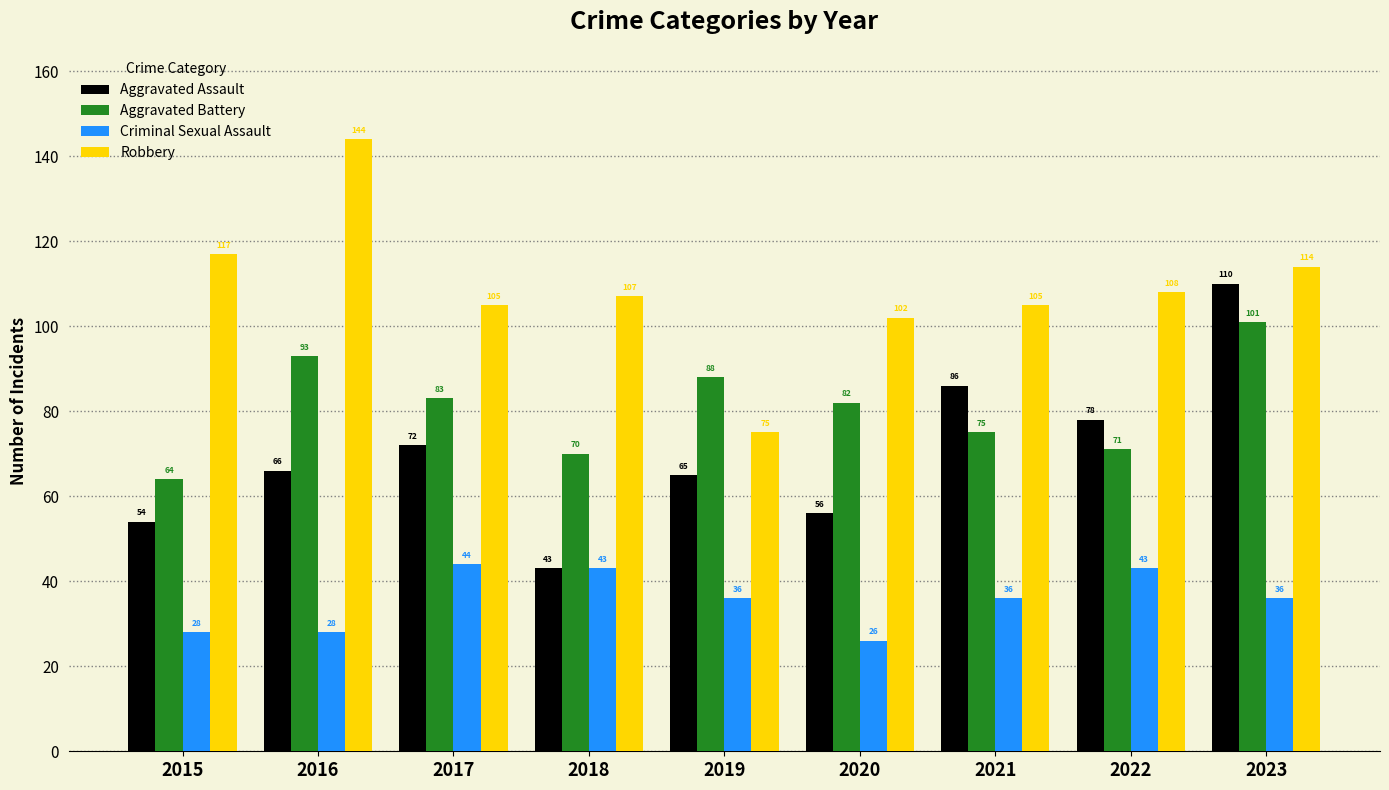

Rank the series by their maximum value, from highest to lowest.

Robbery, Aggravated Assault, Aggravated Battery, Criminal Sexual Assault